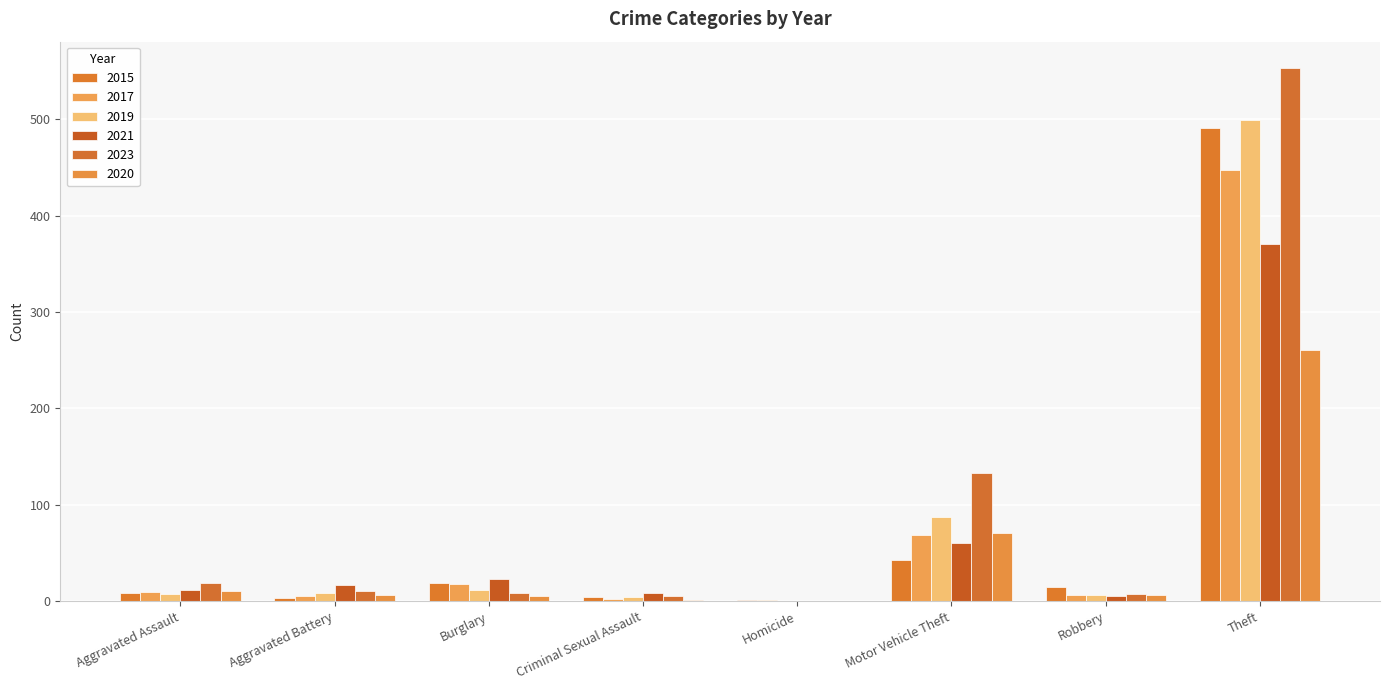

What is the difference between the maximum and minimum values in the 2017 series?

446